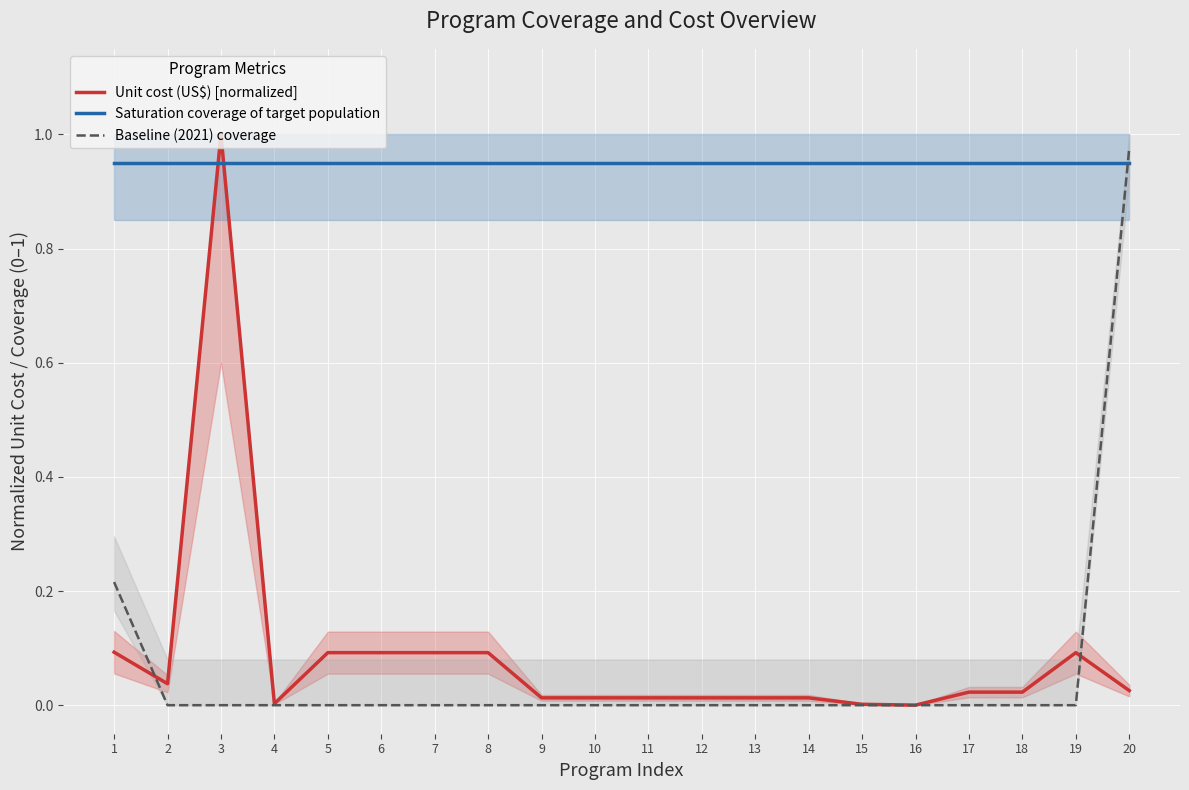

What is the sum of all Saturation coverage of target population values?

19.0